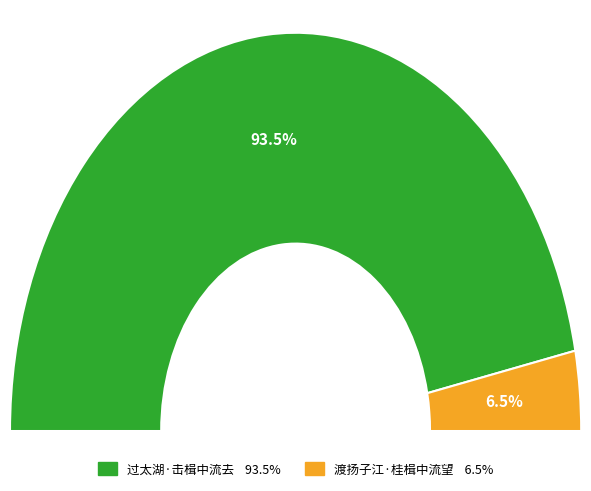

What is the total percentage of 过太湖·击楫中流去 and 渡扬子江·桂楫中流望?

100.0%